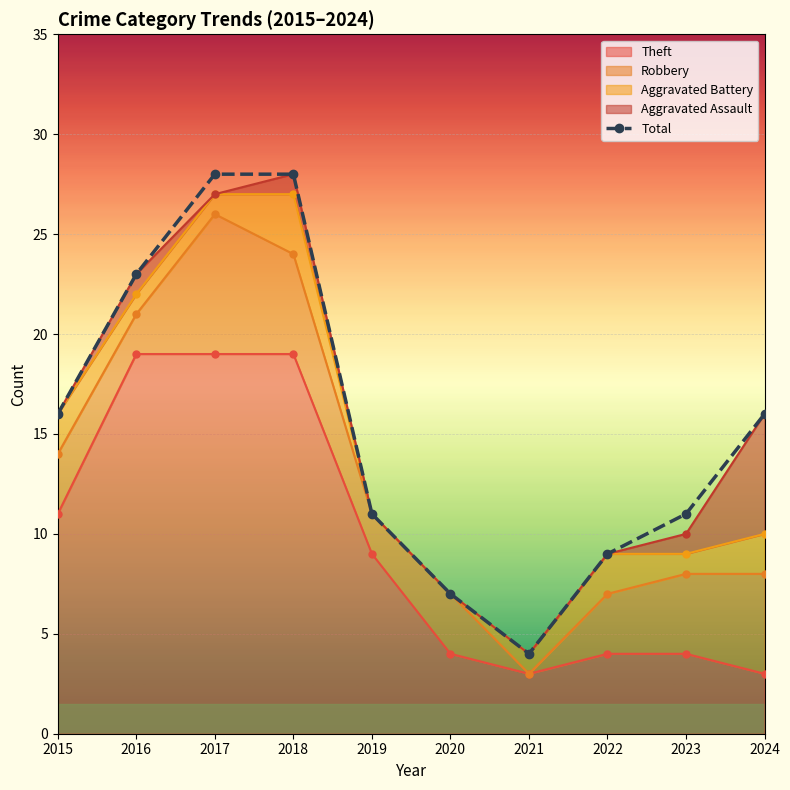

Which has a higher value, 2021 or 2020?

2020